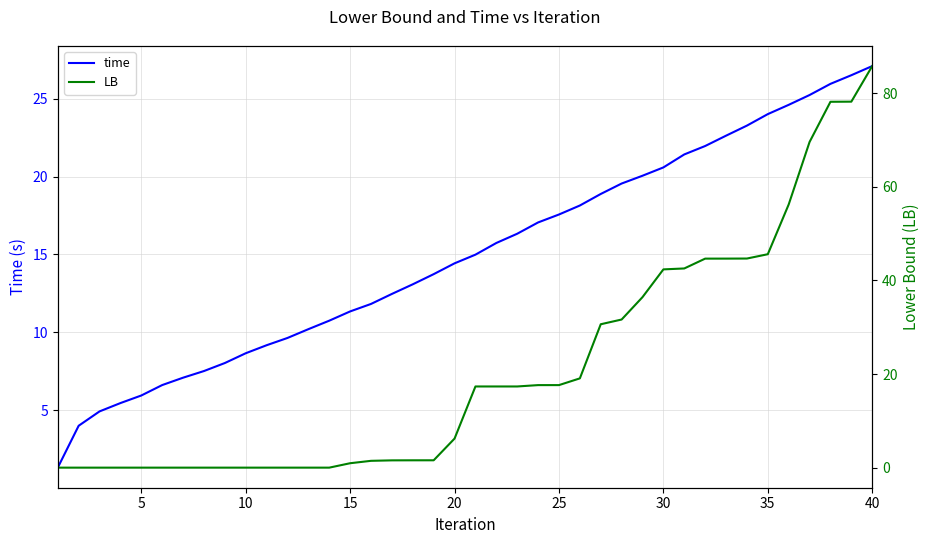

Which category has the highest value in the time series?

40